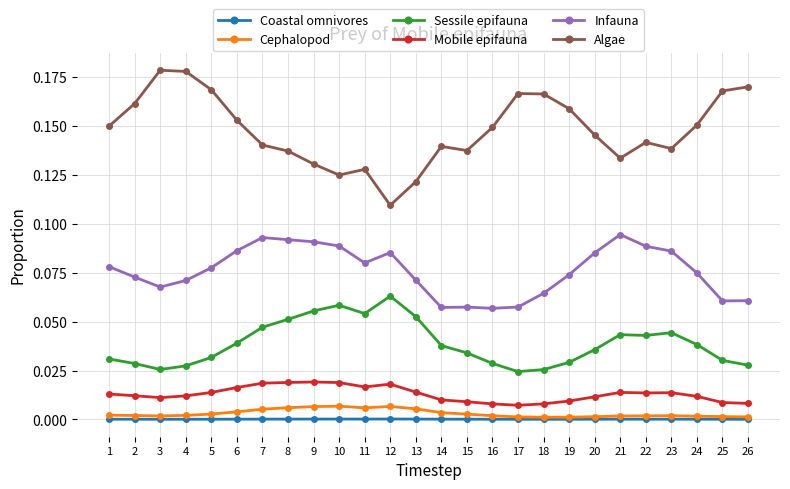

The value of Mobile epifauna at 24 is 0.0. True or false?

True